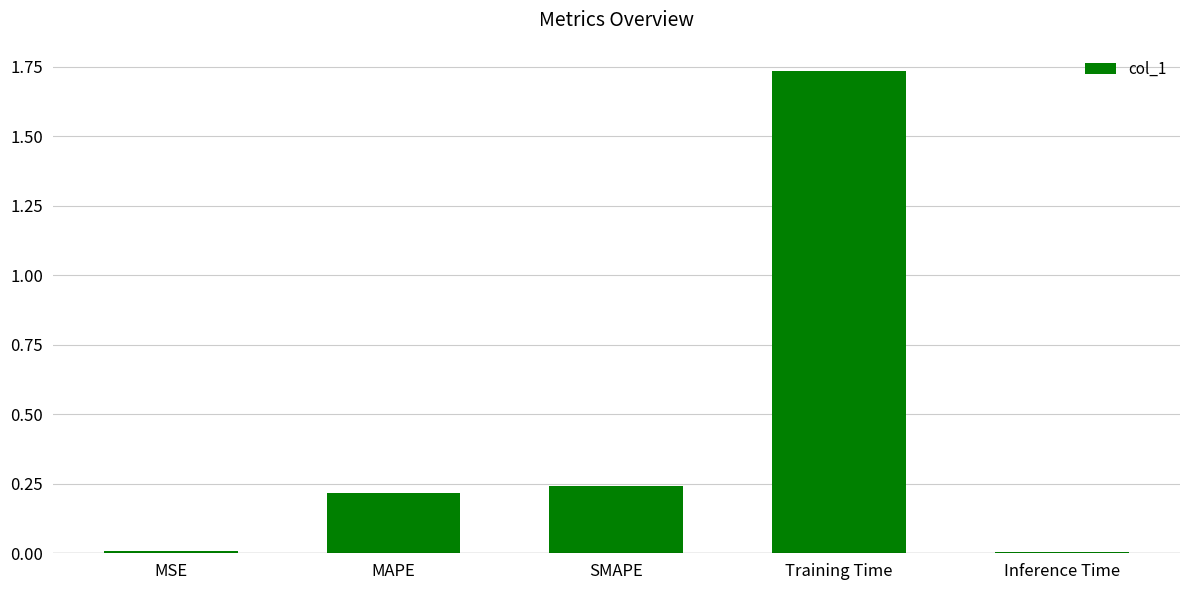

Which category has the highest value across all series?

Training Time